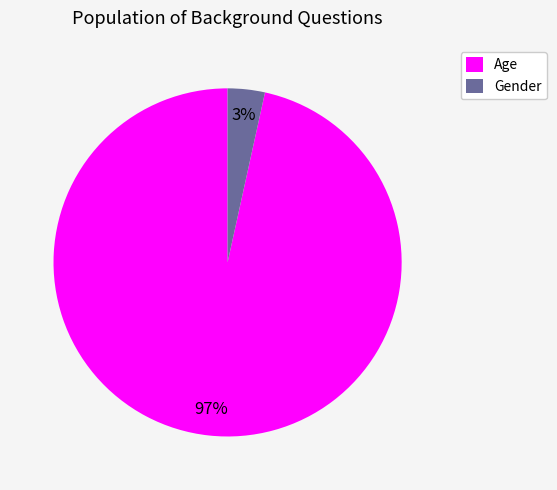

Which slice is the largest?

Age